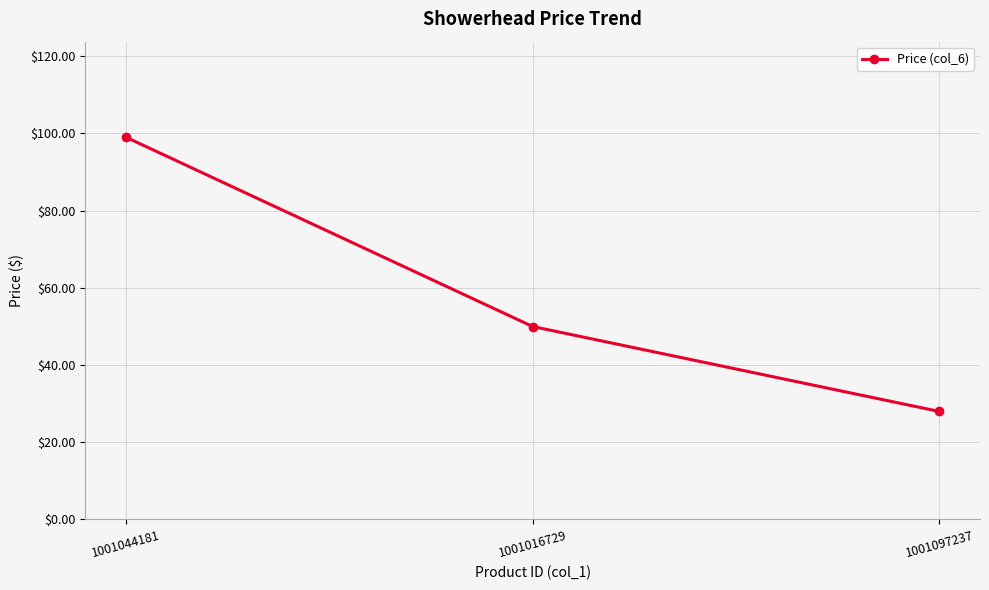

Which label corresponds to the smallest value in the chart?

1001097237